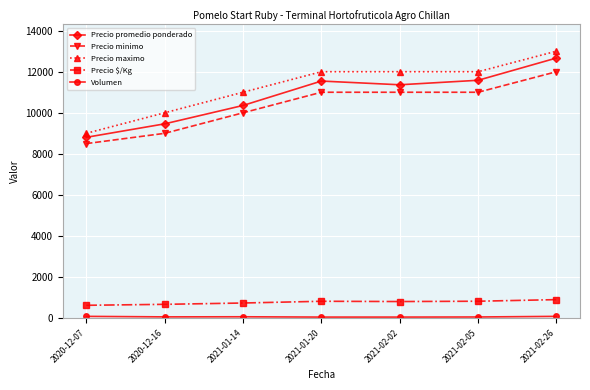

At how many categories does at least one series exceed 1975?

7